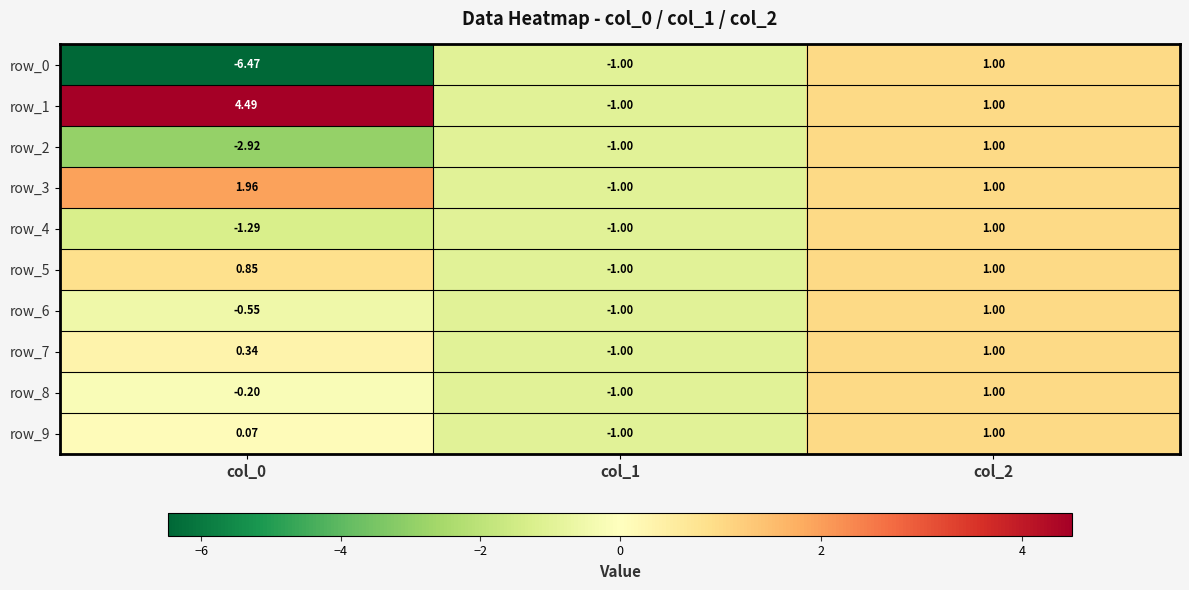

Where is row_1 nearest to the value 1?

col_2